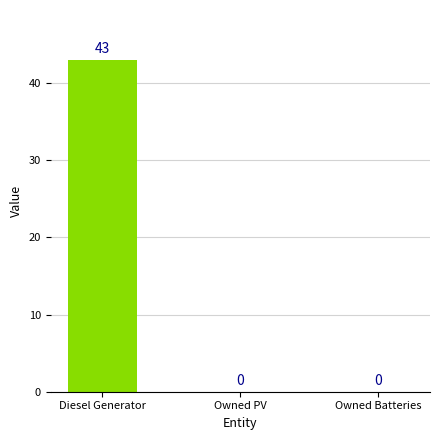

What is the change in value from Diesel Generator to Owned Batteries?

-43